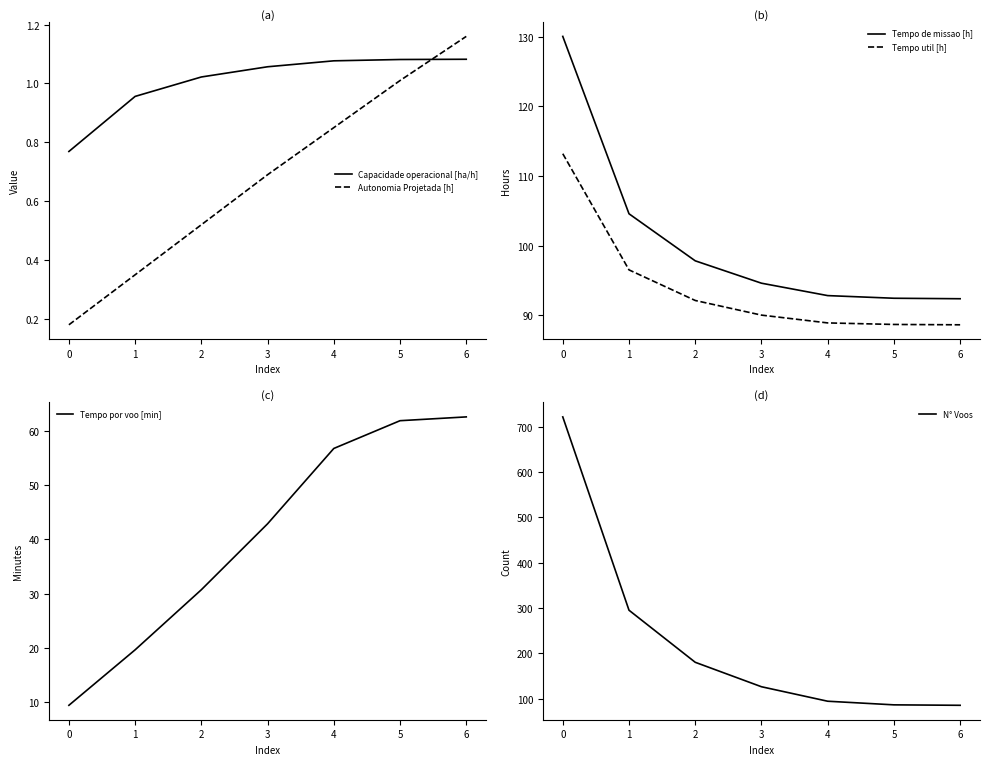

What is the average value of the N° Voos series?

227